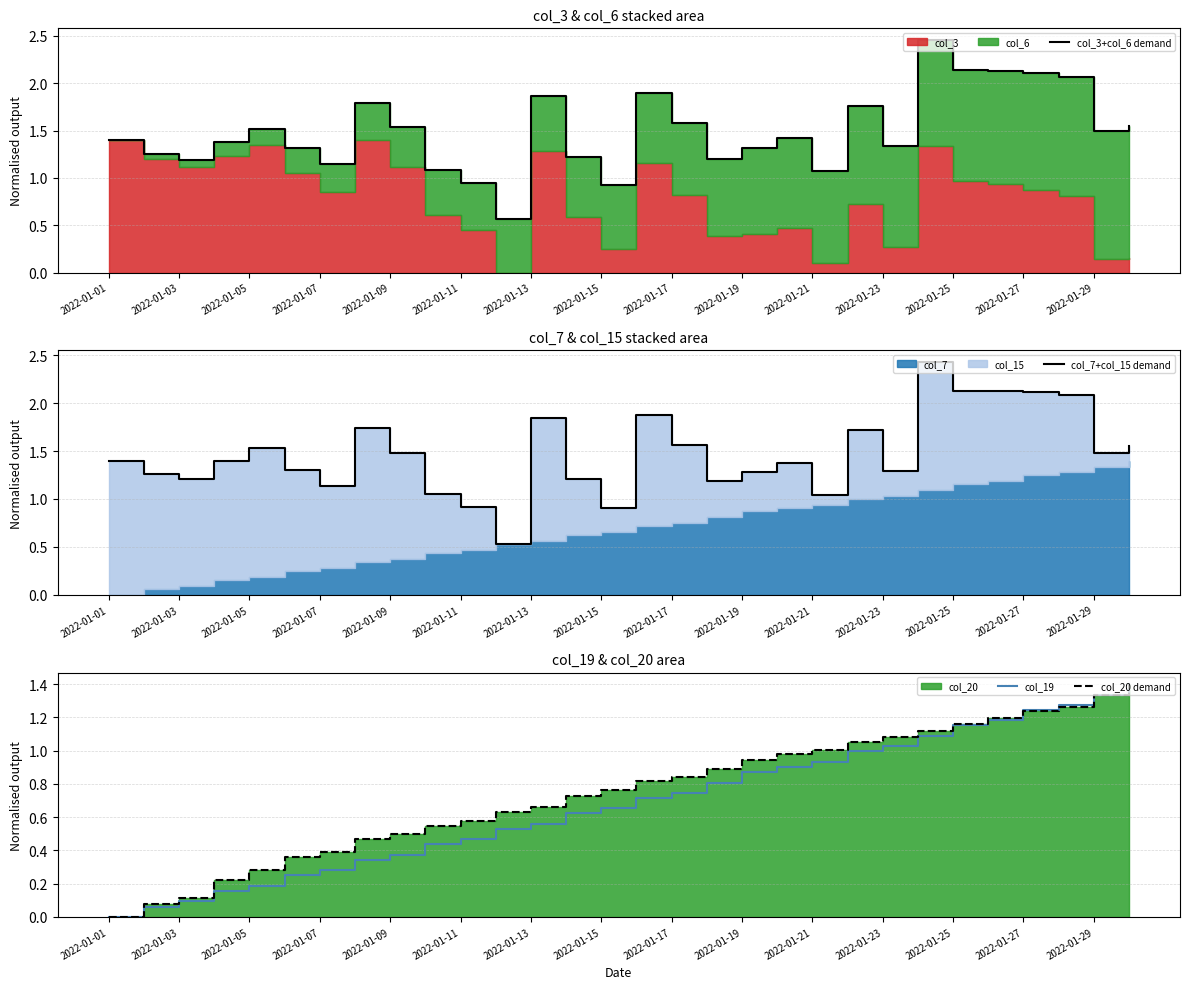

True or false: col_19 has a value of 1.6 at 2022-01-23.

False